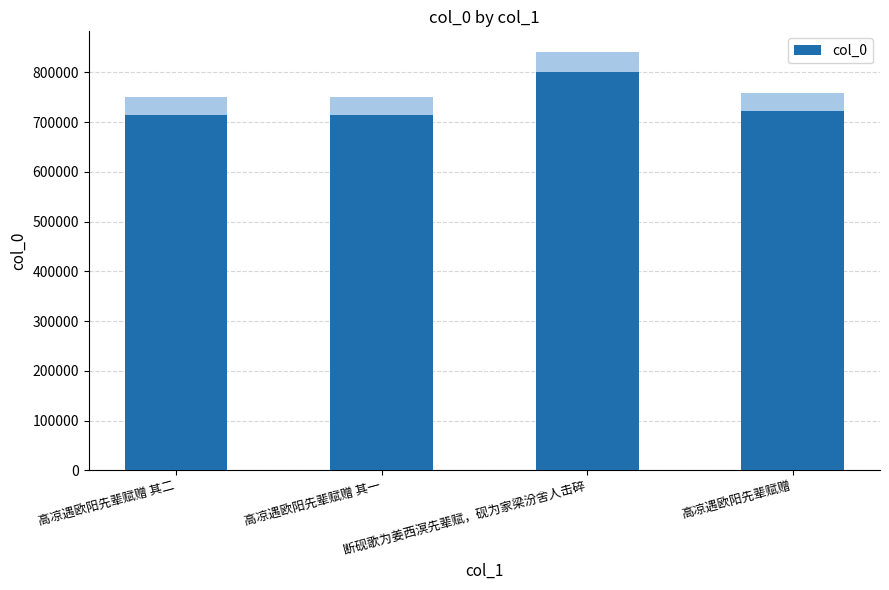

The value at 高凉遇欧阳先辈赋赠 is 227546. True or false?

False